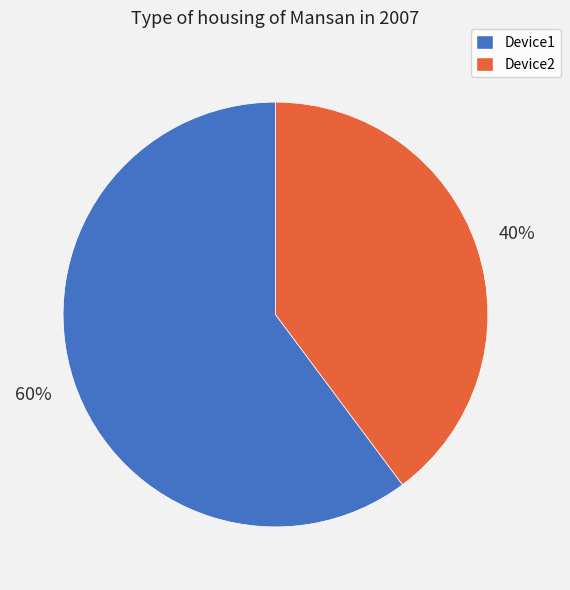

Do Device1 and Device2 together represent more than half of the pie?

Yes